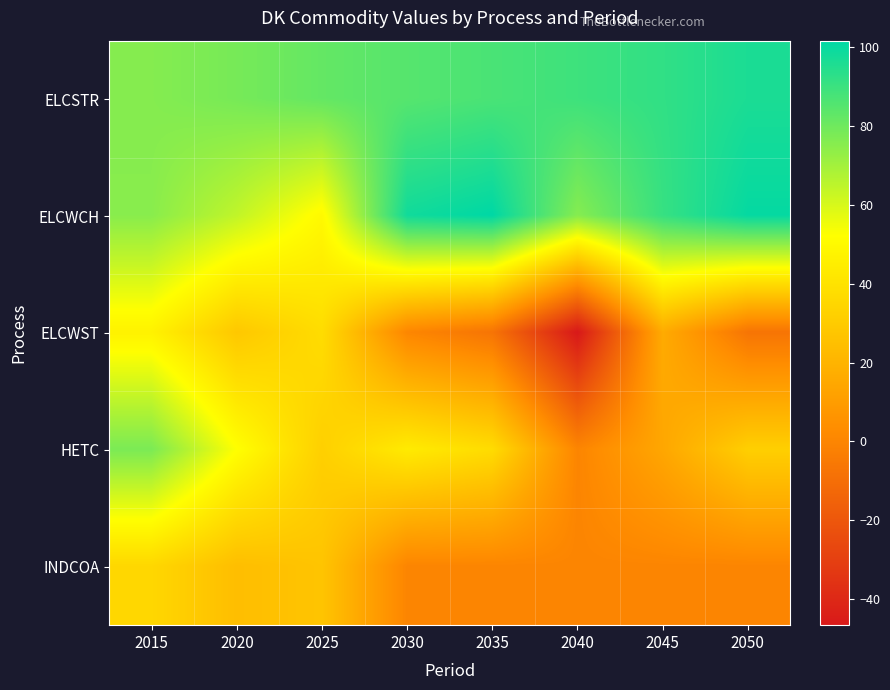

Which series has the largest total across all categories?

ELCSTR